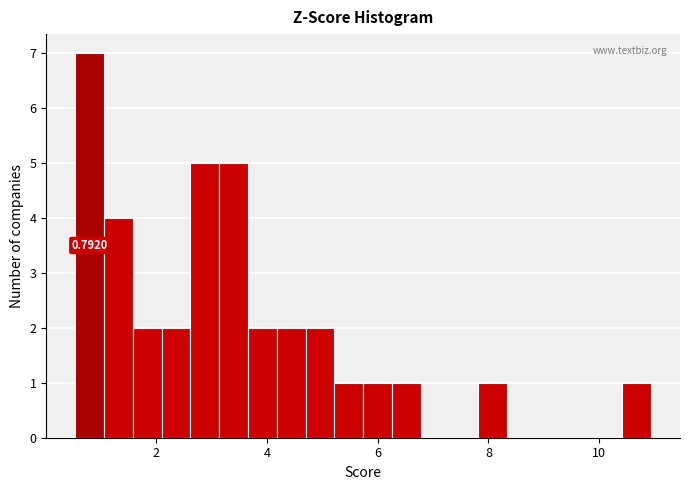

Read against the x-axis, roughly where is the centre of the tallest bar?

0.8